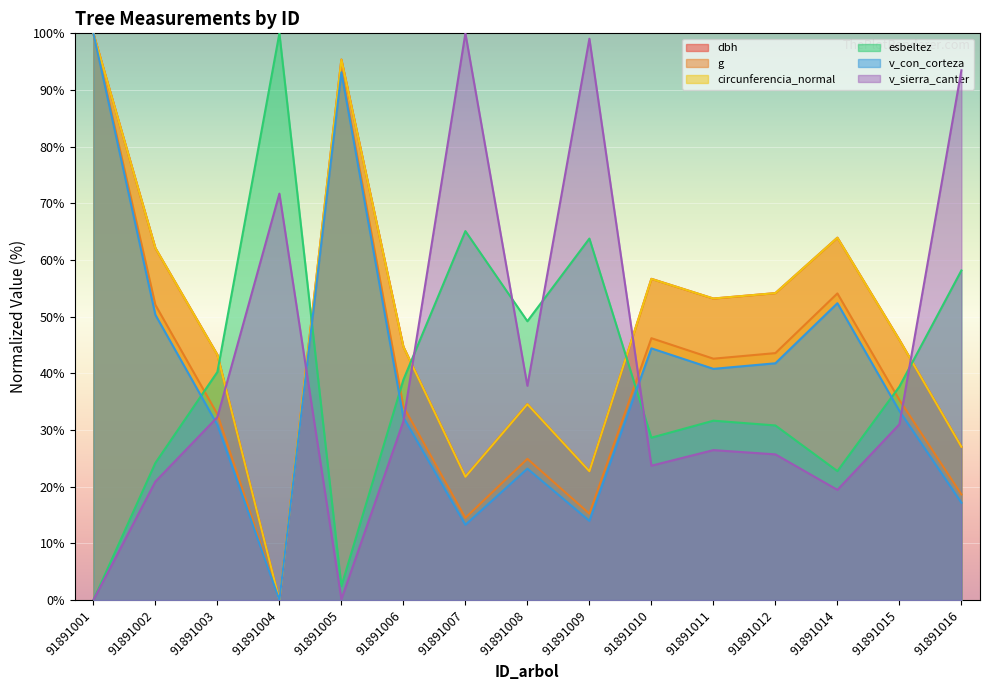

True or false: g and dbh cross at least once.

False